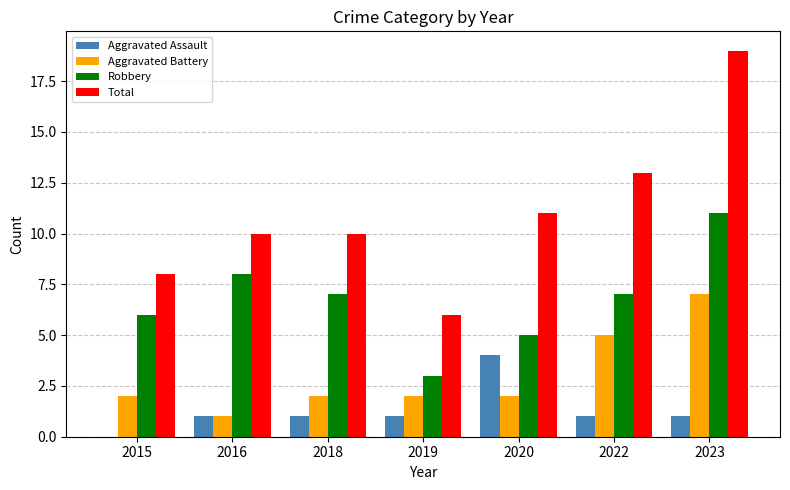

Which series has the largest total across all categories?

Total